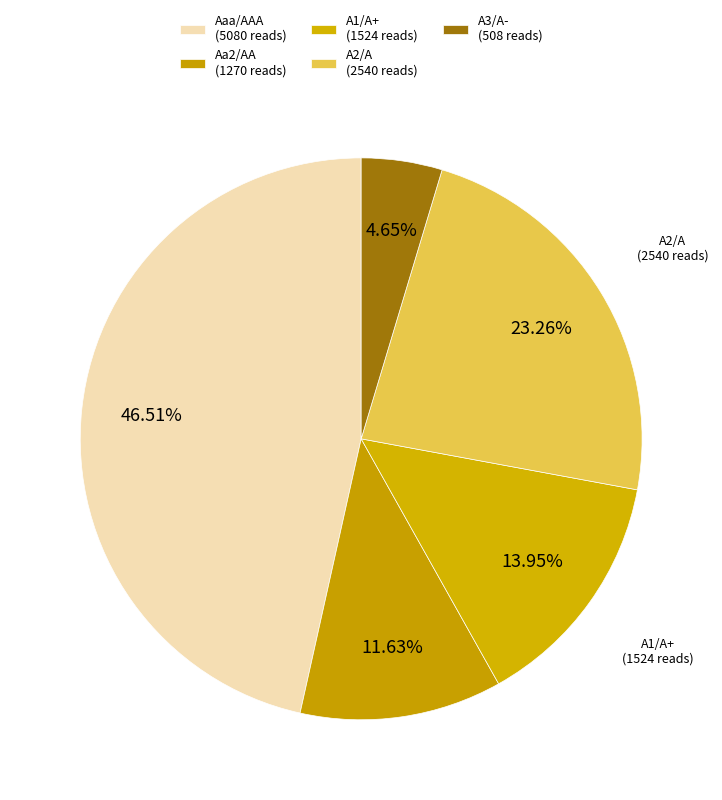

Between Aaa/AAA and A2/A, which is larger?

Aaa/AAA